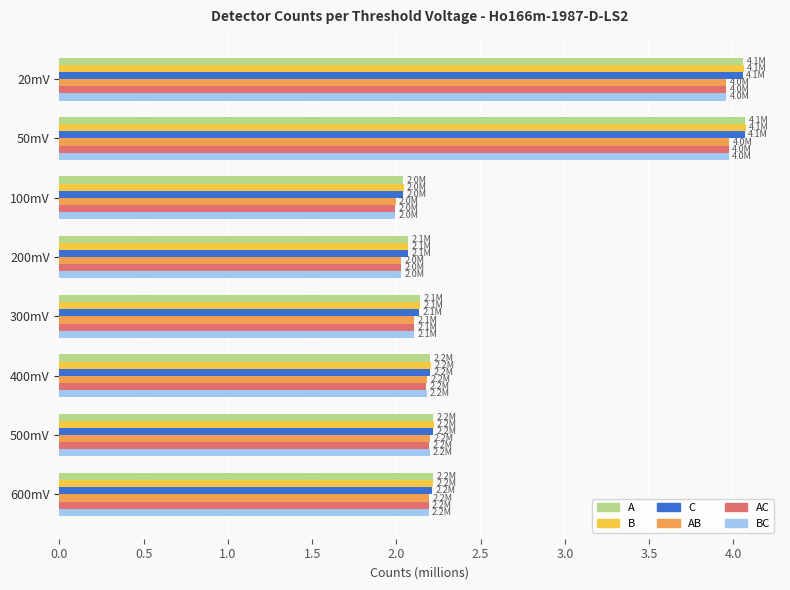

What is the minimum value for C?

2.0